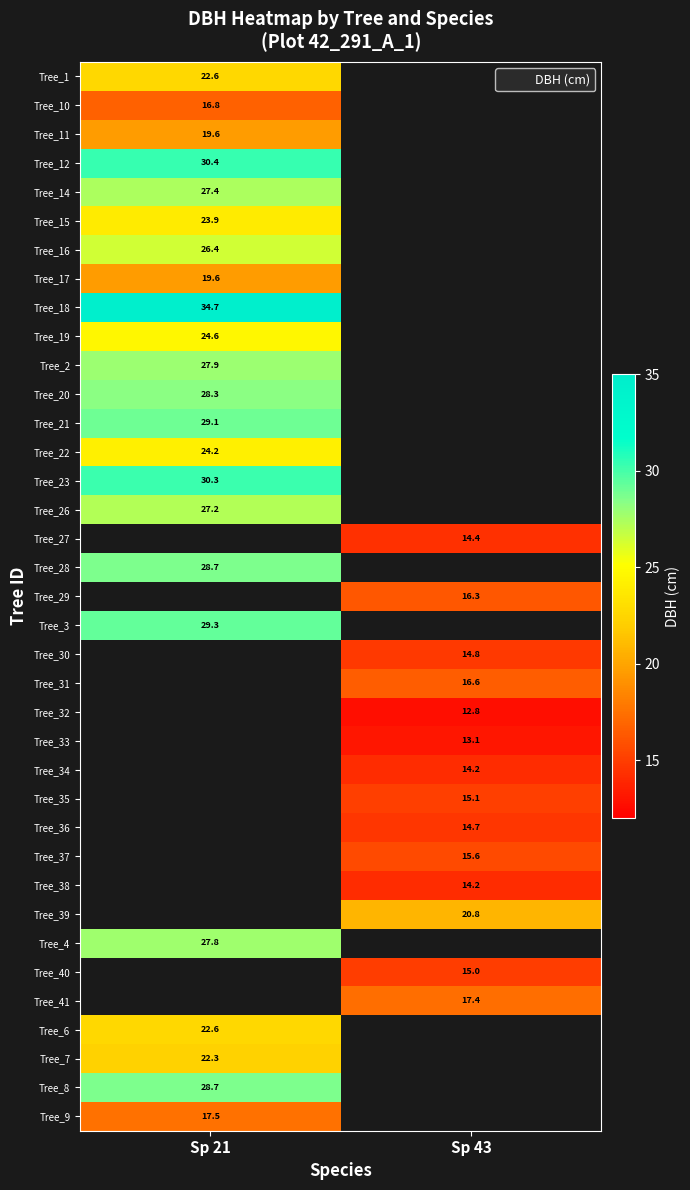

True or false: Tree_12 has a value of 30.4 at Sp 21.

True